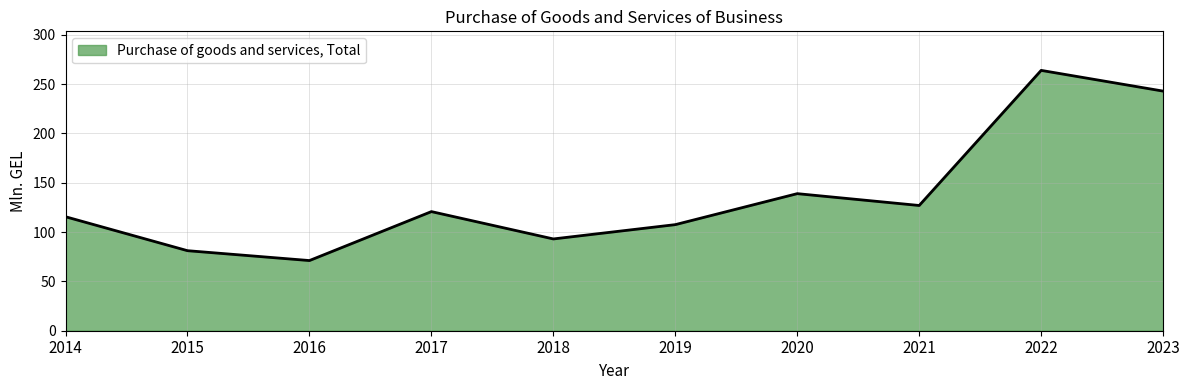

Reading right to left, list all the values displayed in this chart.

242.8	263.8	126.9	138.9	107.5	93.0	120.7	71.1	81.1	115.5